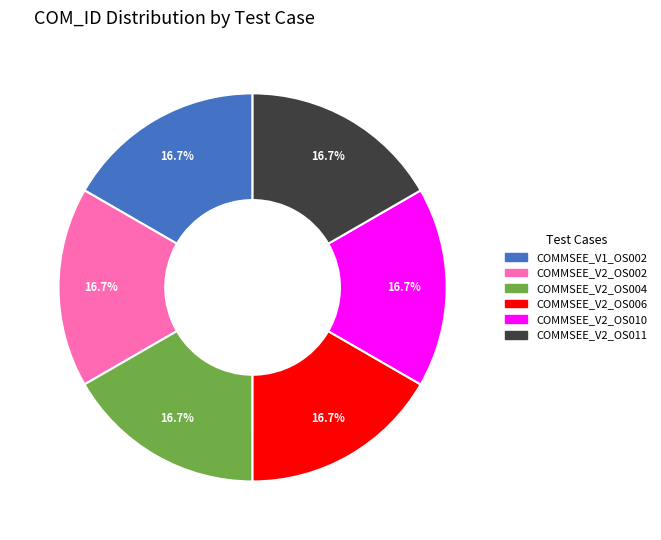

Do COMMSEE_V1_OS002 and COMMSEE_V2_OS011 together represent more than half of the pie?

No